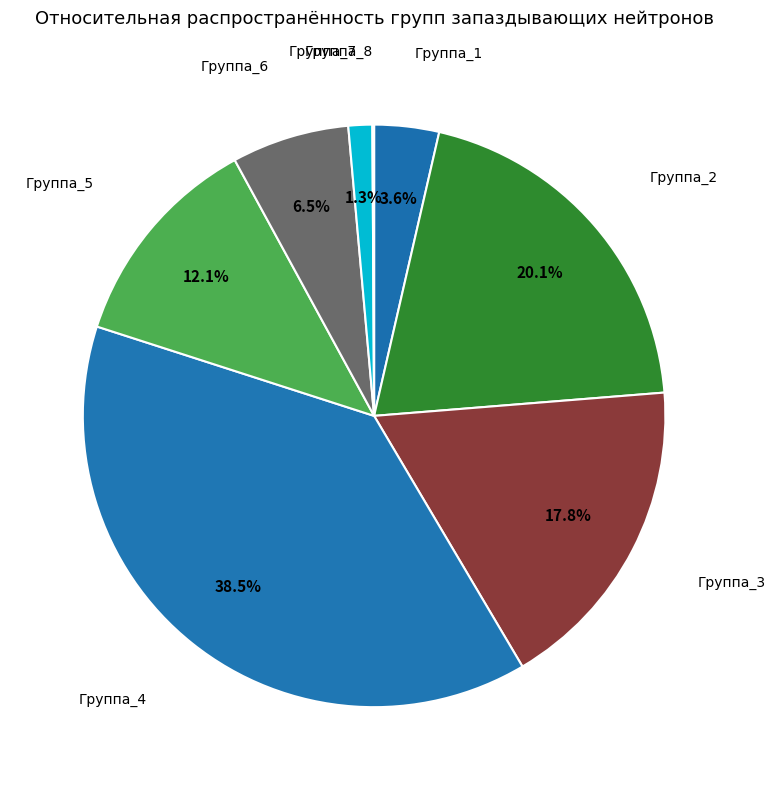

Which slice is the largest?

Группа_4